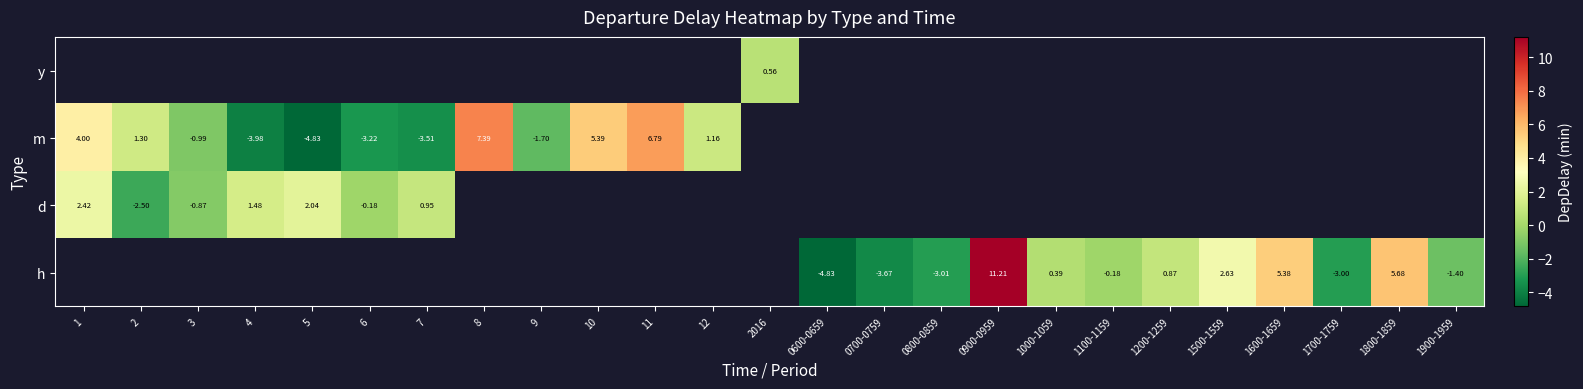

At which category does the chart reach its minimum across all series?

5